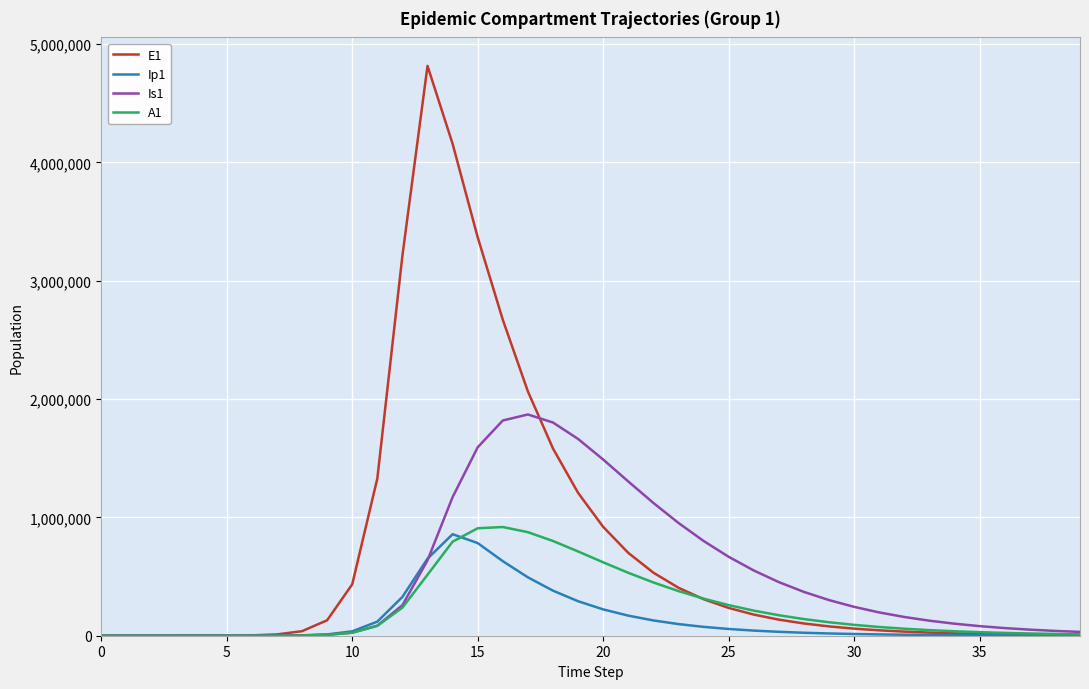

What is the maximum value for A1?

918600.4